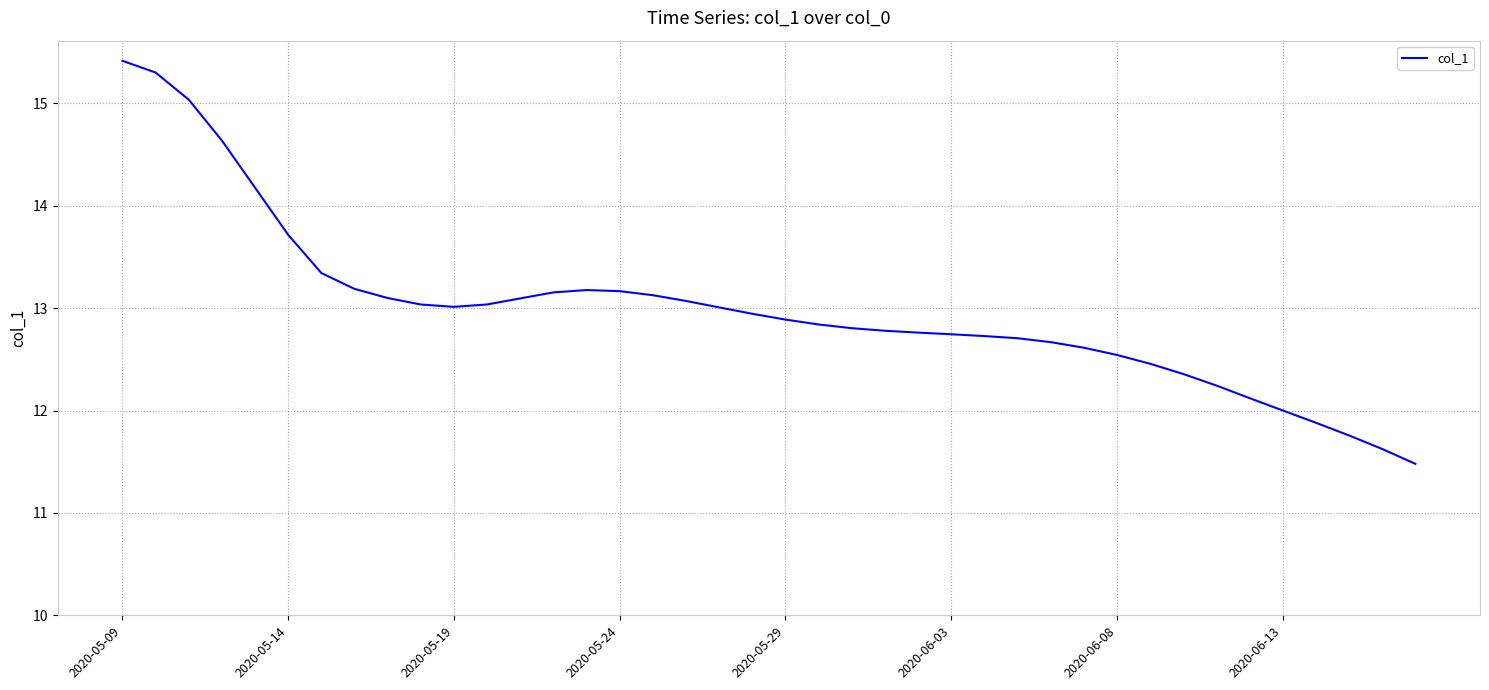

What is the difference between the maximum and minimum values?

3.9